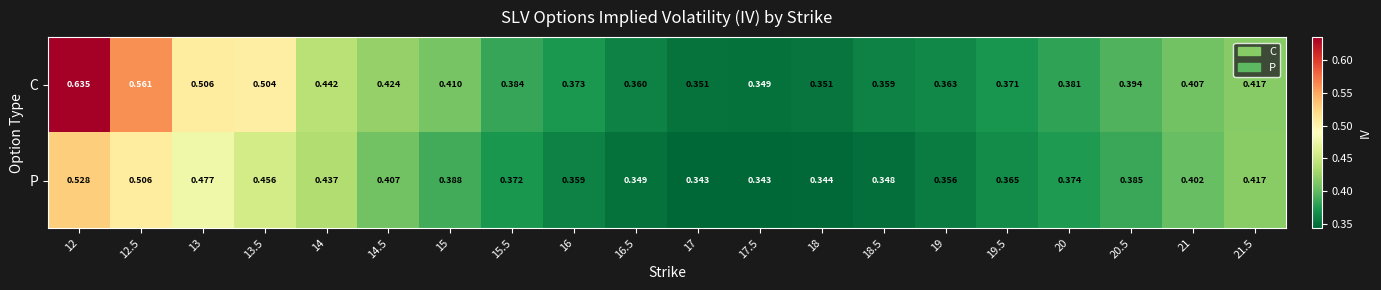

At 21, list the series in order from largest to smallest.

C, P